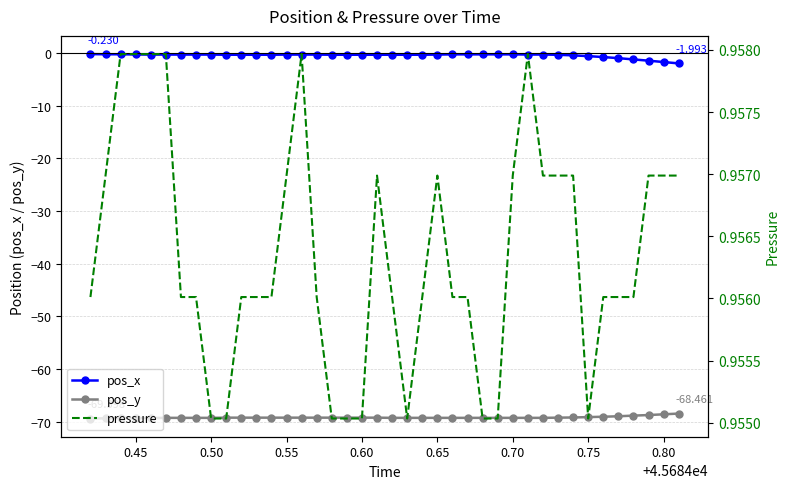

What is the greatest value displayed?

1.0